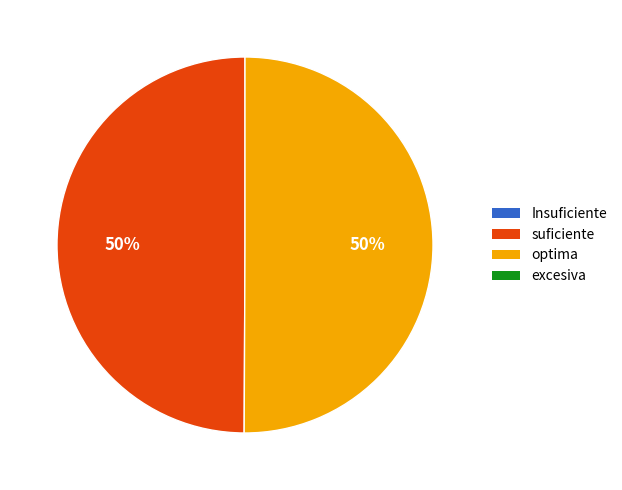

To the nearest percent, what is the average slice percentage?

50%